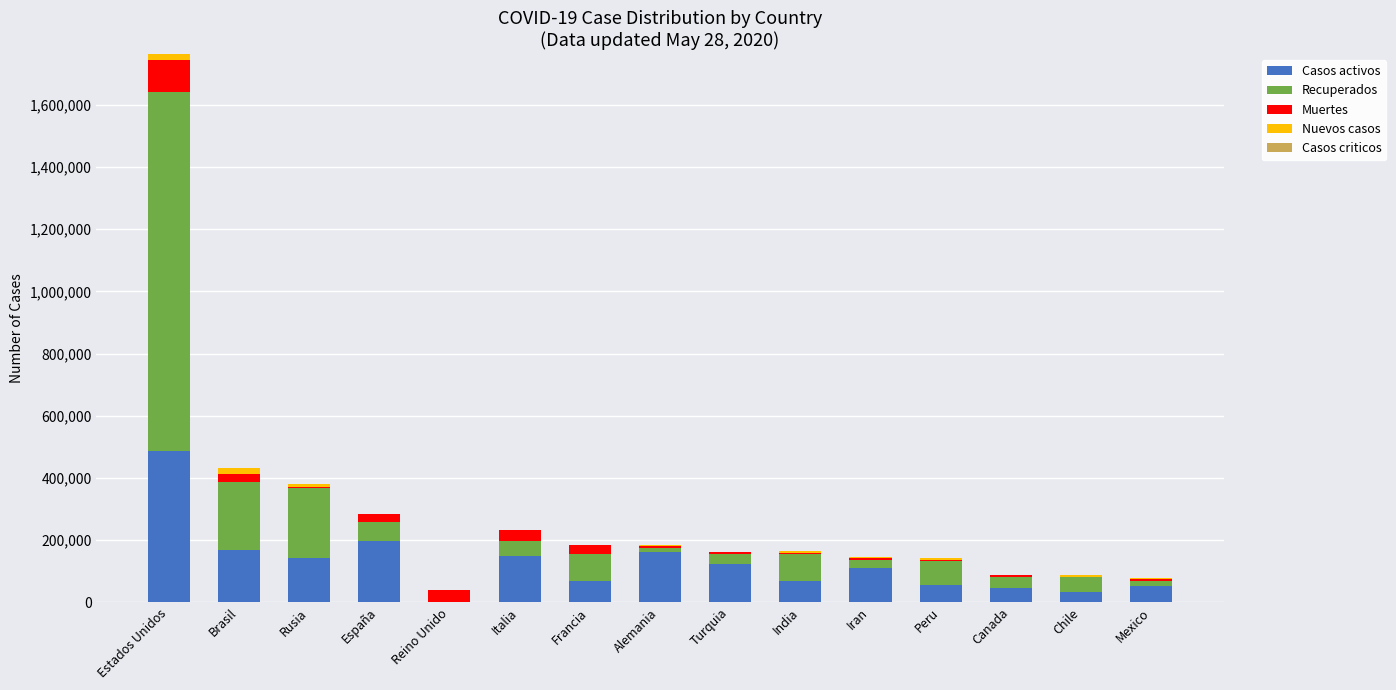

True or false: Casos activos has a value of 486253 at Estados Unidos.

True